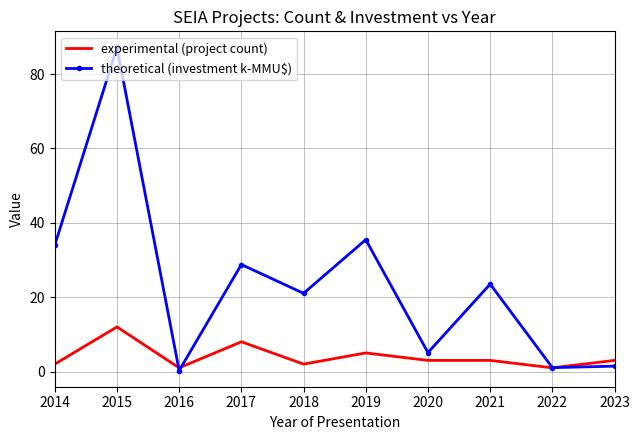

Which category has the highest value across all series?

2015